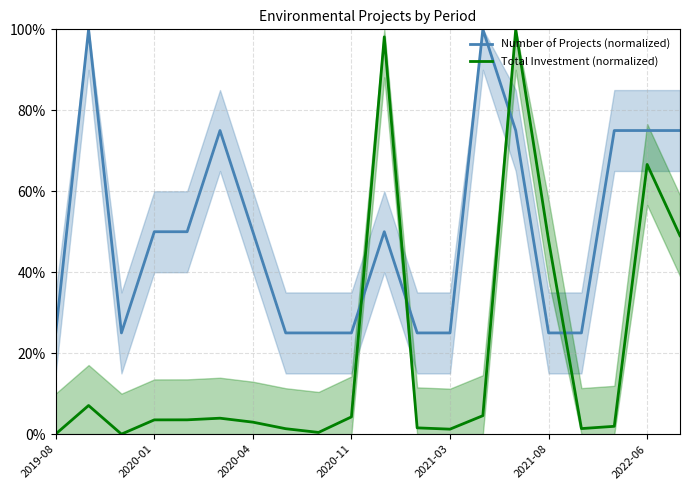

Is it true that Total Investment (normalized) equals 4.3 at 2020-11?

True